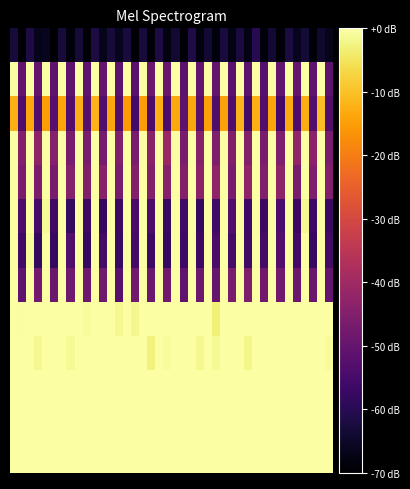

At how many categories does at least one series exceed 22?

1